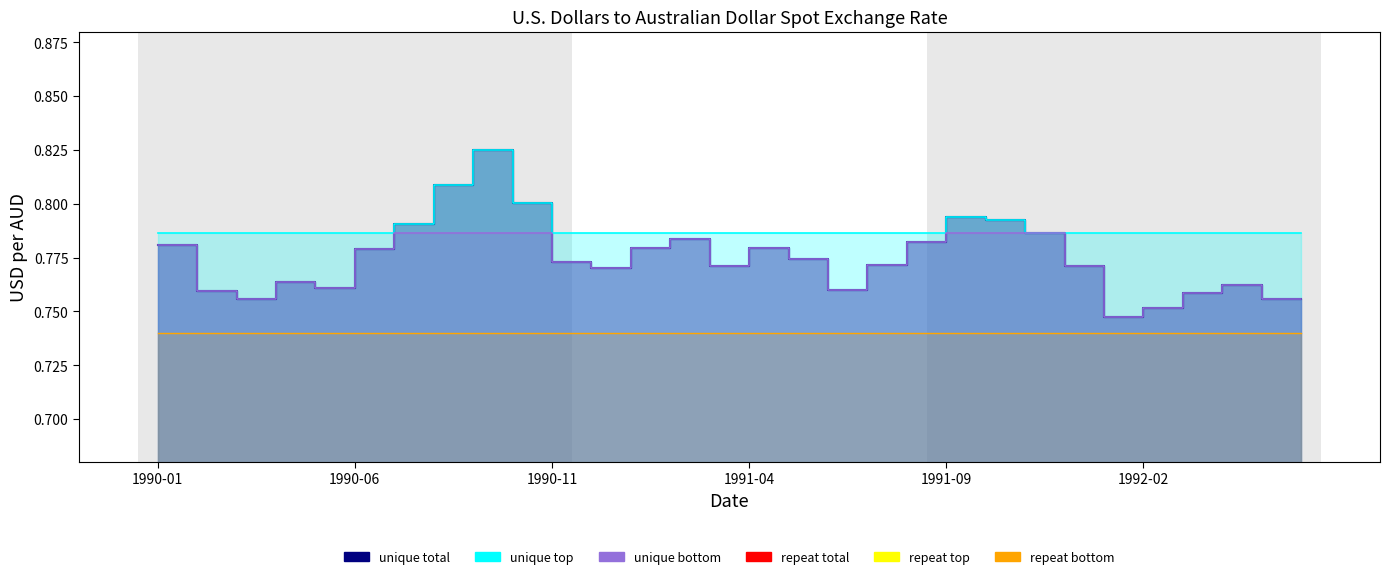

The unique bottom series shows 1.0 at 29. True or false?

False